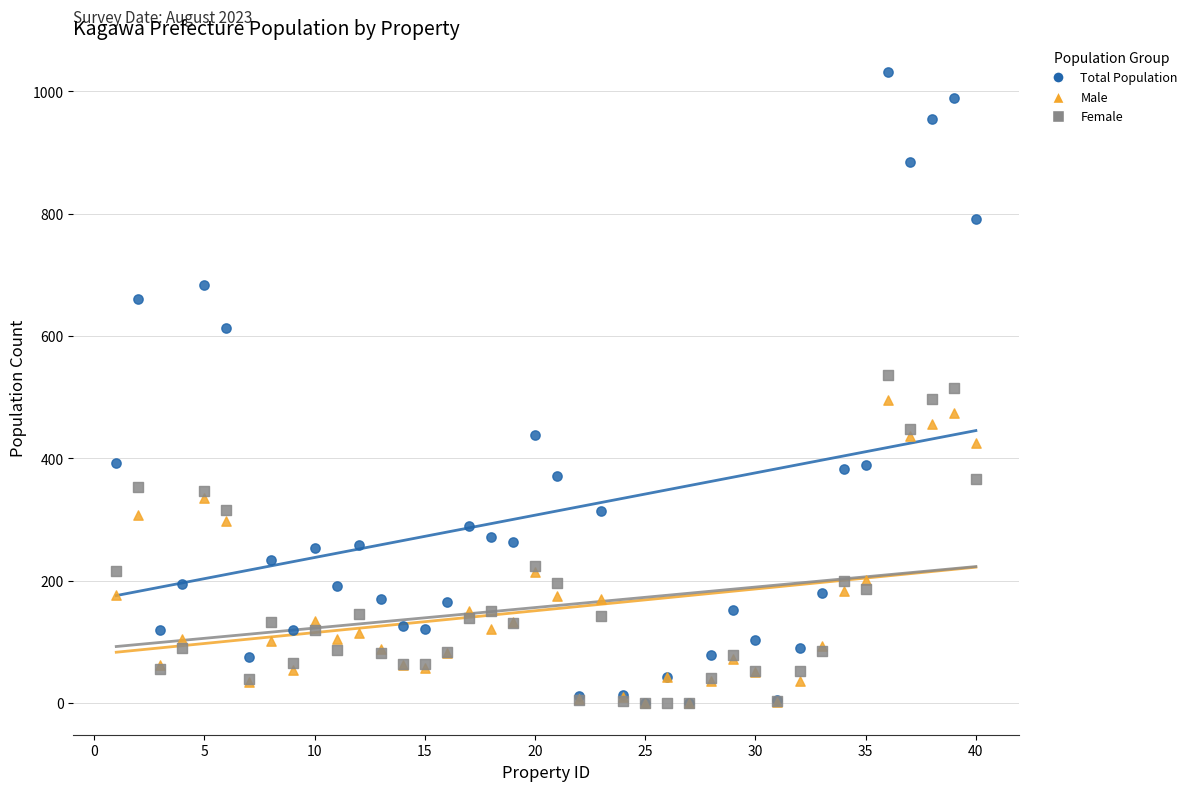

Which series contains the highest Y value?

Total Population